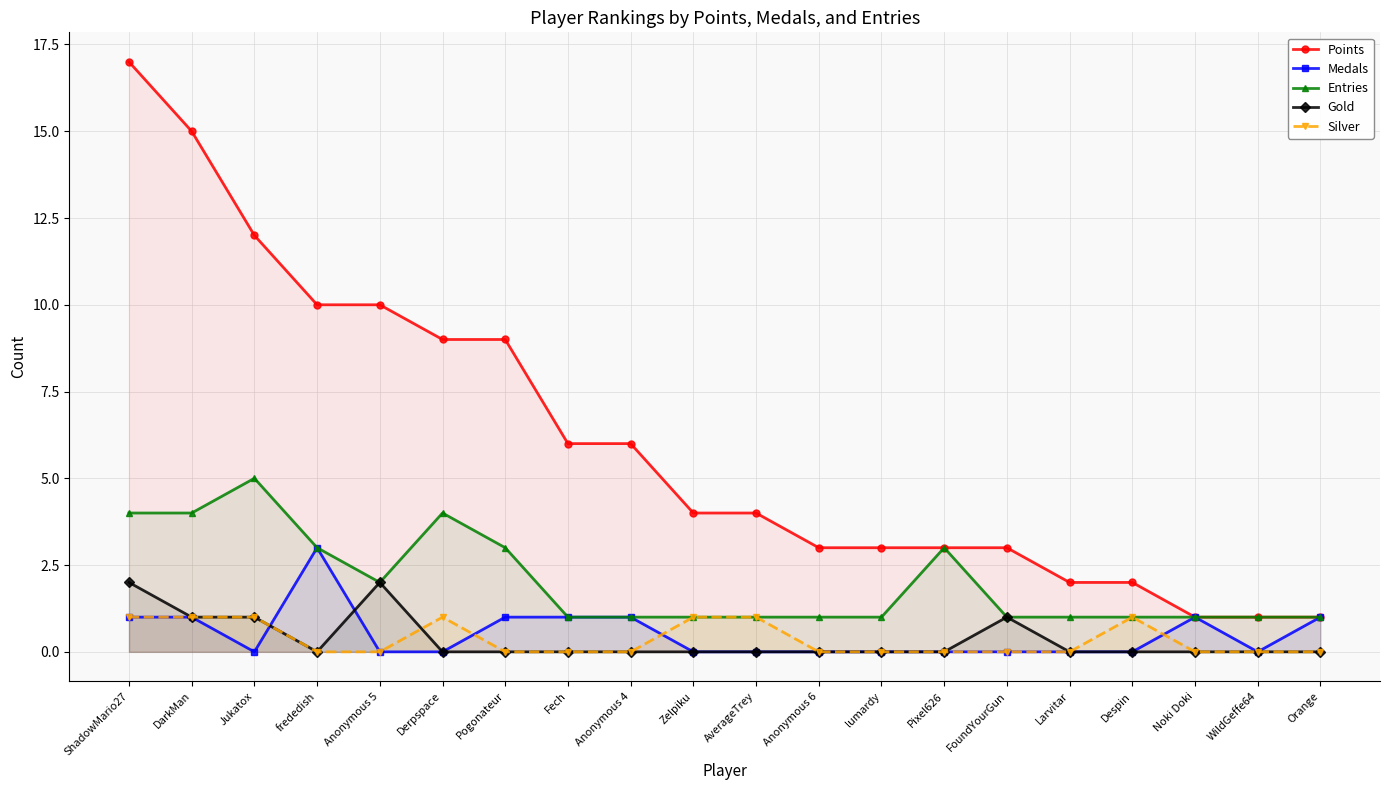

What is the label of the 11th point from the right?

Zelpiku